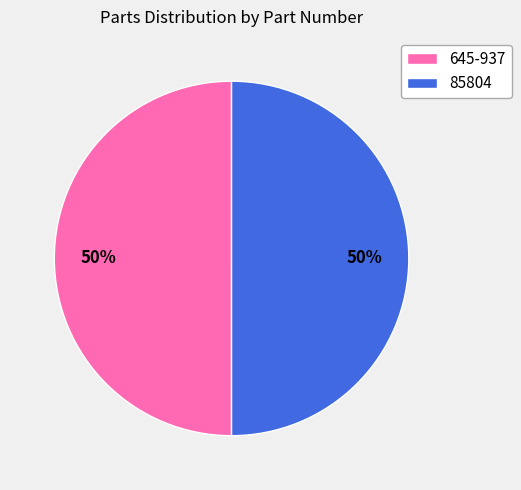

What is the ratio of the value at 645-937 to the value at 85804?

1.0